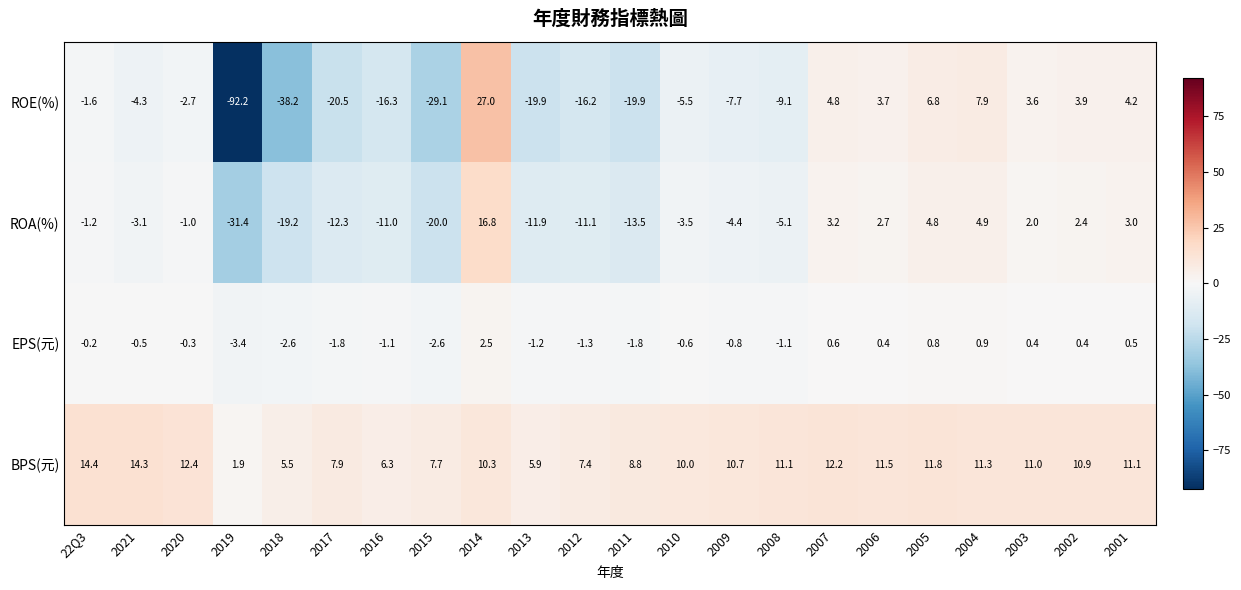

What is the difference between the second highest and second lowest values in the BPS(元) series?

8.8